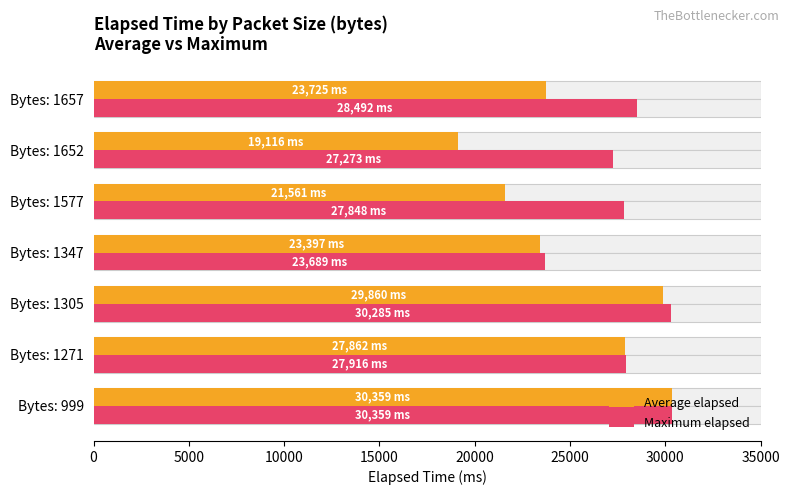

Which series has the largest total across all categories?

Maximum elapsed